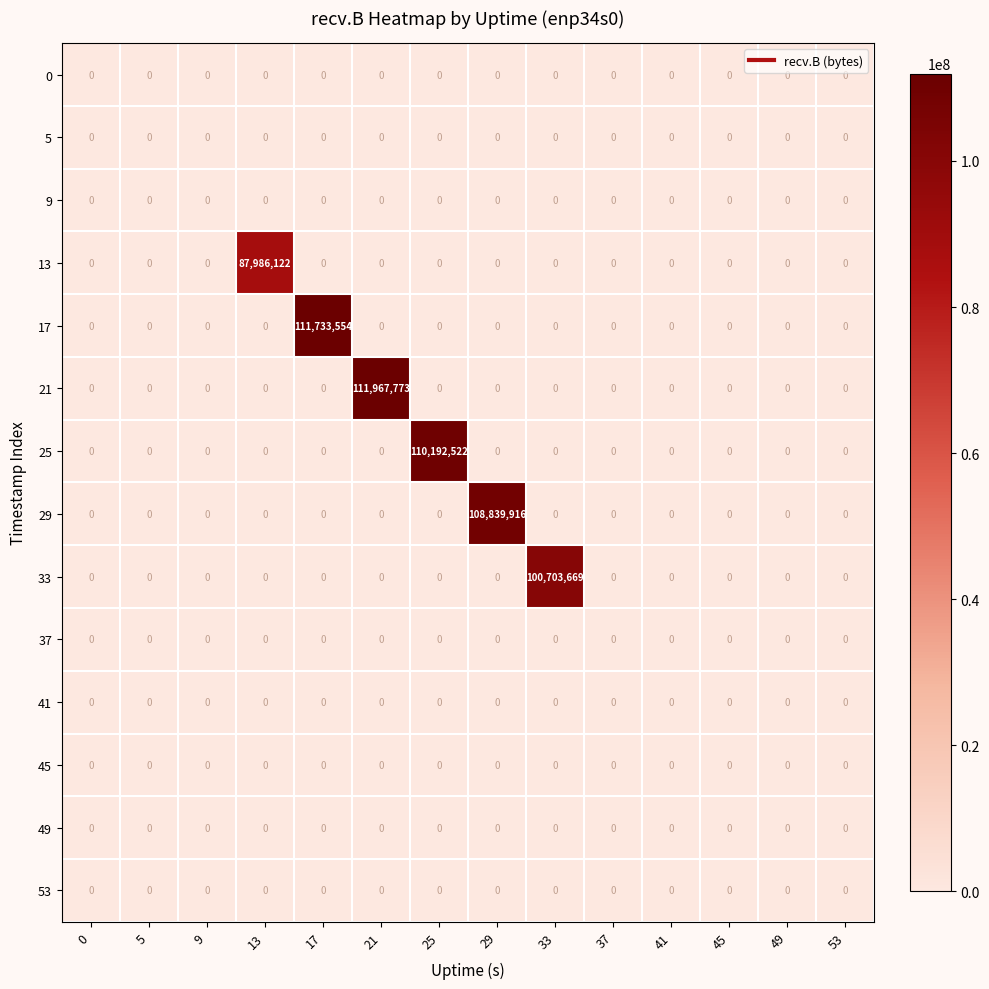

How many series are shown in this chart?

14